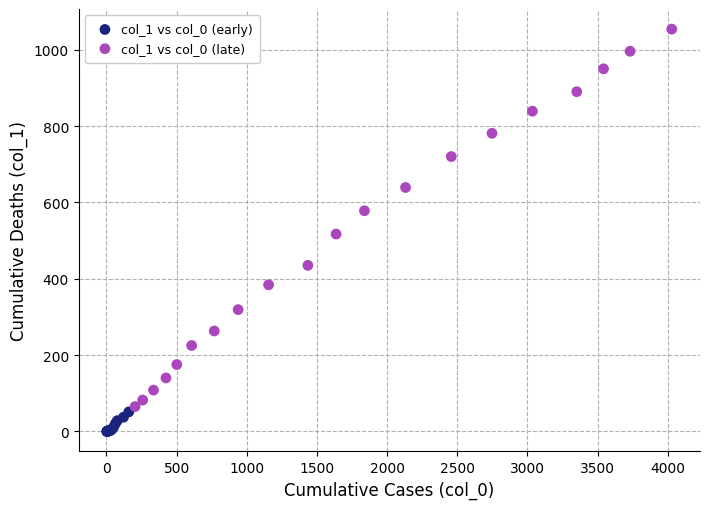

Which series contains the highest Y value?

col_1 vs col_0 (late)